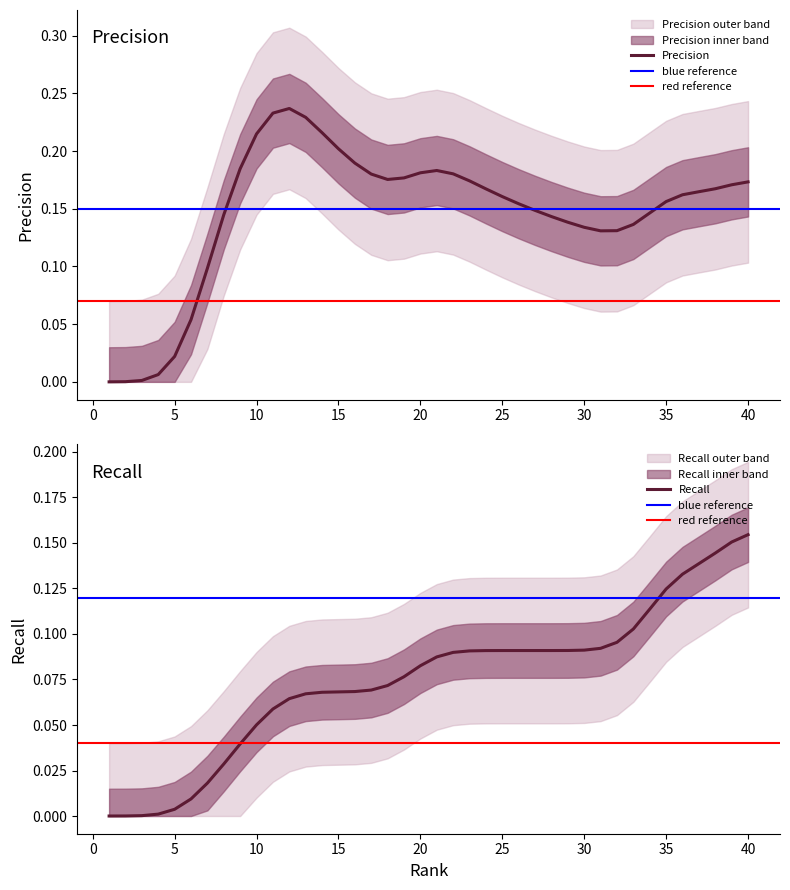

How many categories are shown in the chart?

40